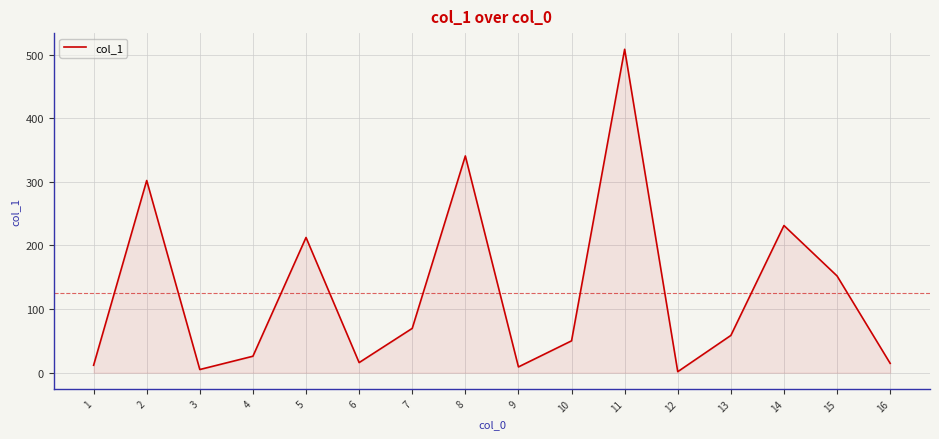

Is it true that the value at 5 is 212.6?

True